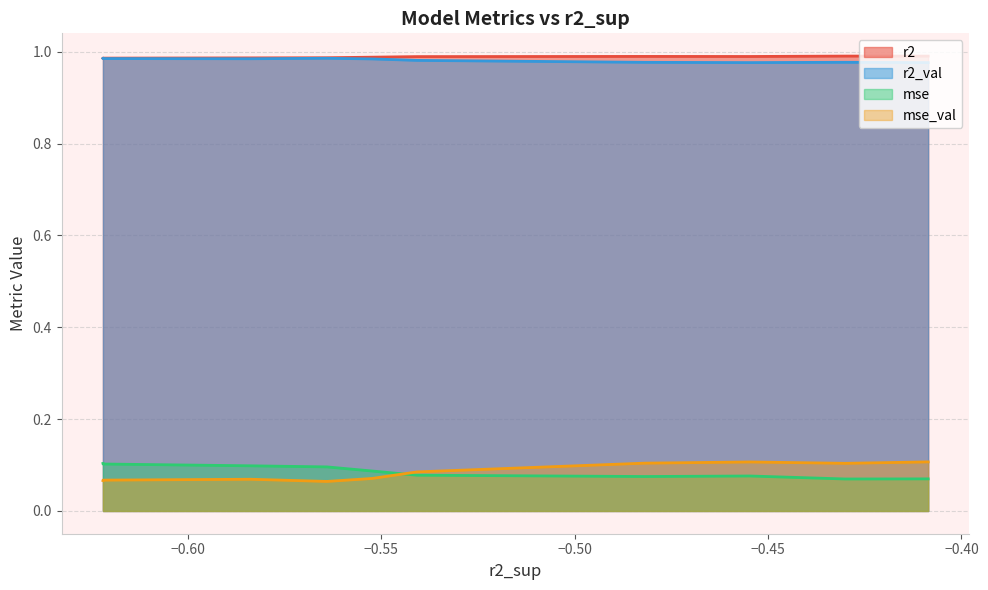

What are all the series names shown in the legend?

r2, r2_val, mse, mse_val